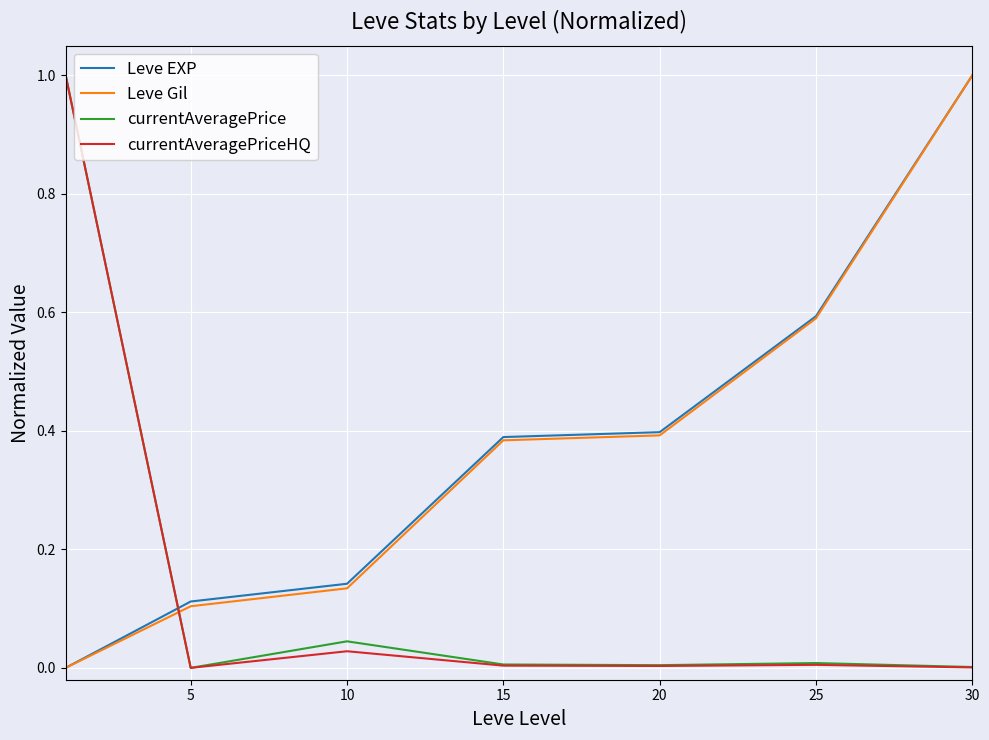

What is the maximum value shown in the chart?

1.0